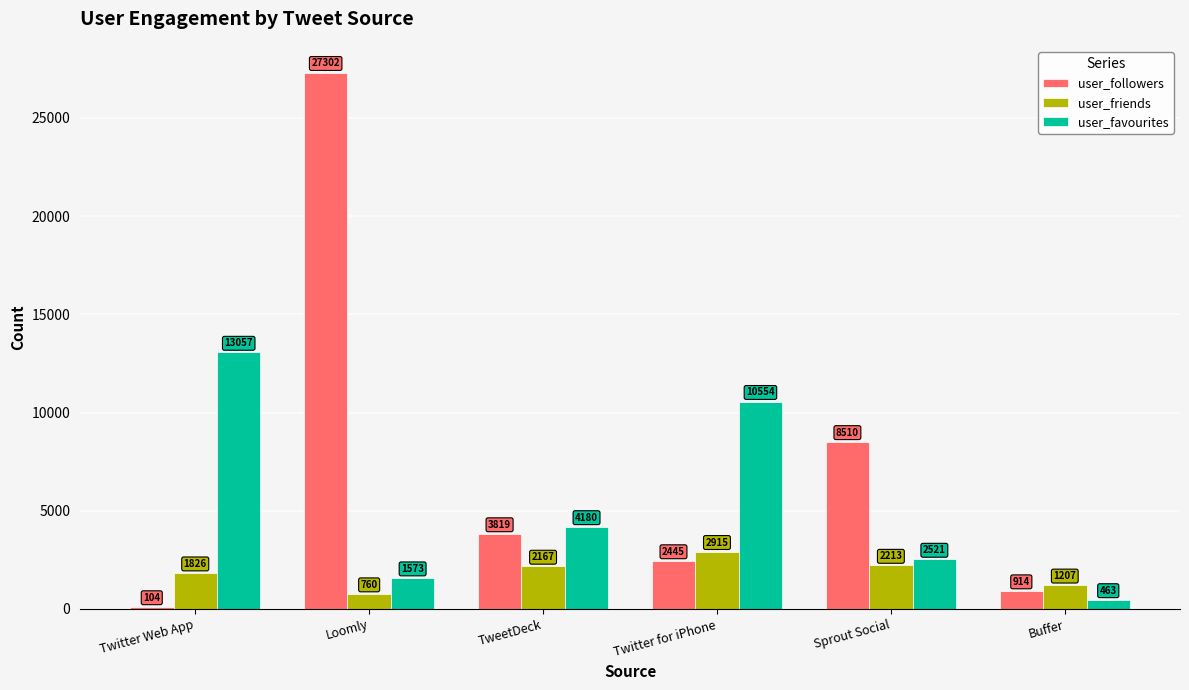

Which series changed the most between Loomly and TweetDeck?

user_followers